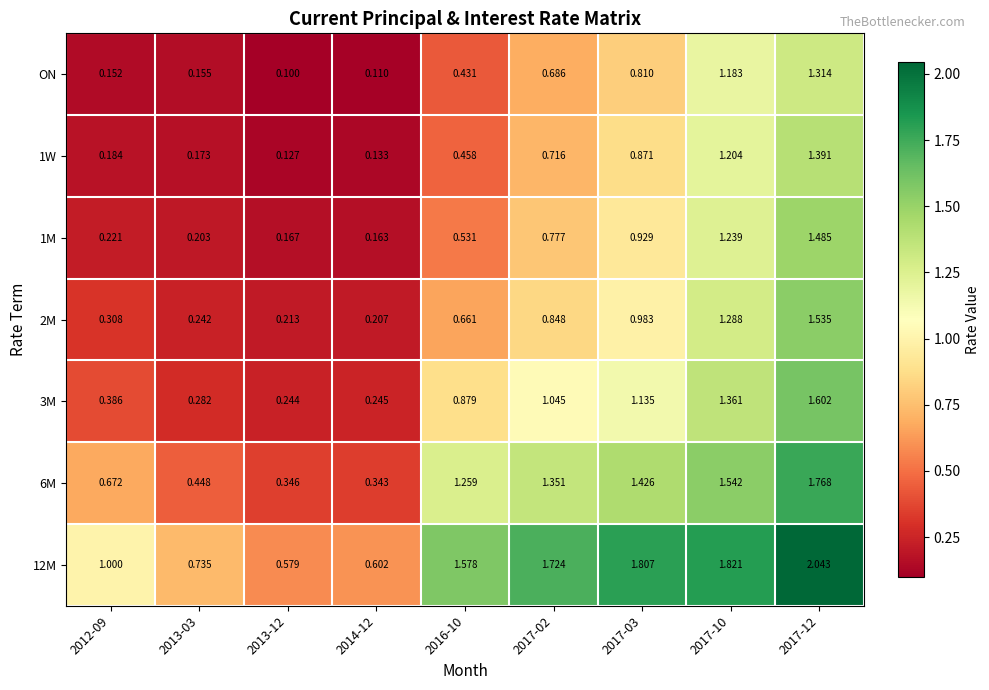

Between 2014-12 and 2017-10, which series saw the biggest shift?

12M